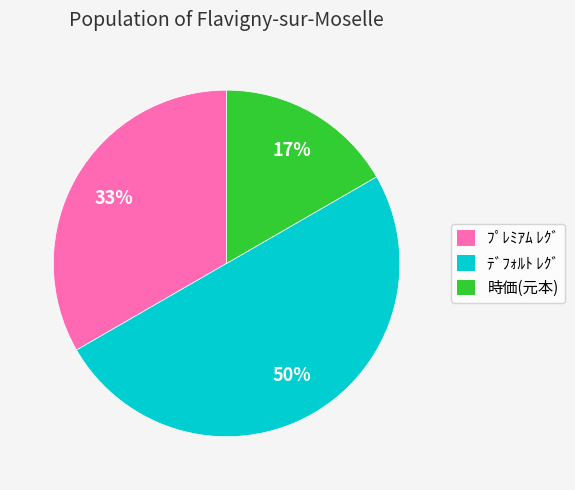

The ﾌﾟﾚﾐｱﾑ ﾚｸﾞ slice represents 25% of the pie. True or false?

False